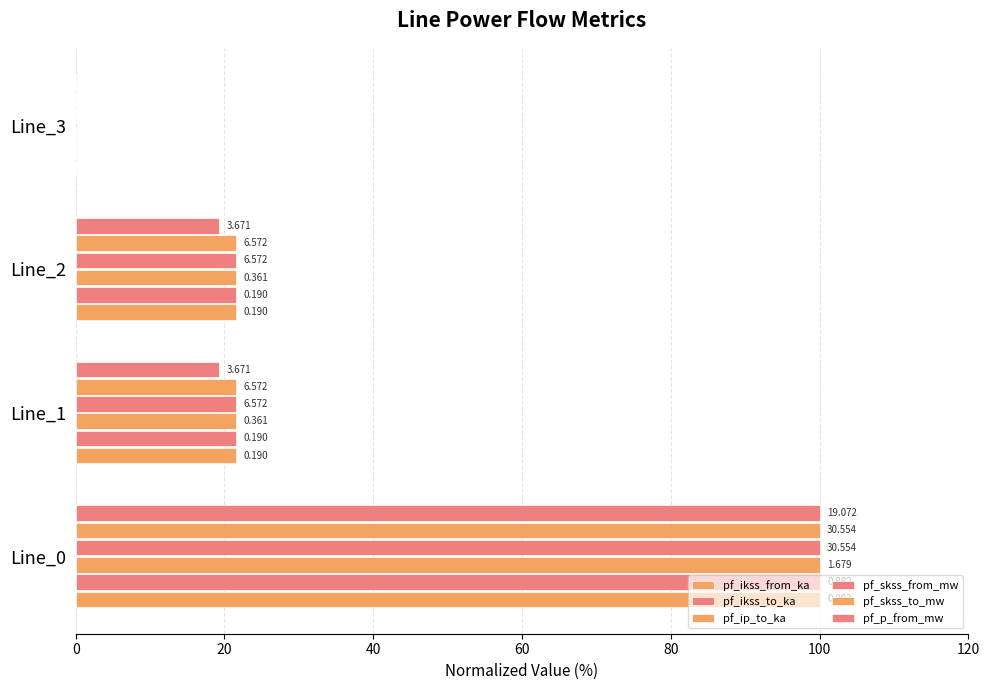

What is the maximum value shown in the chart?

100.0